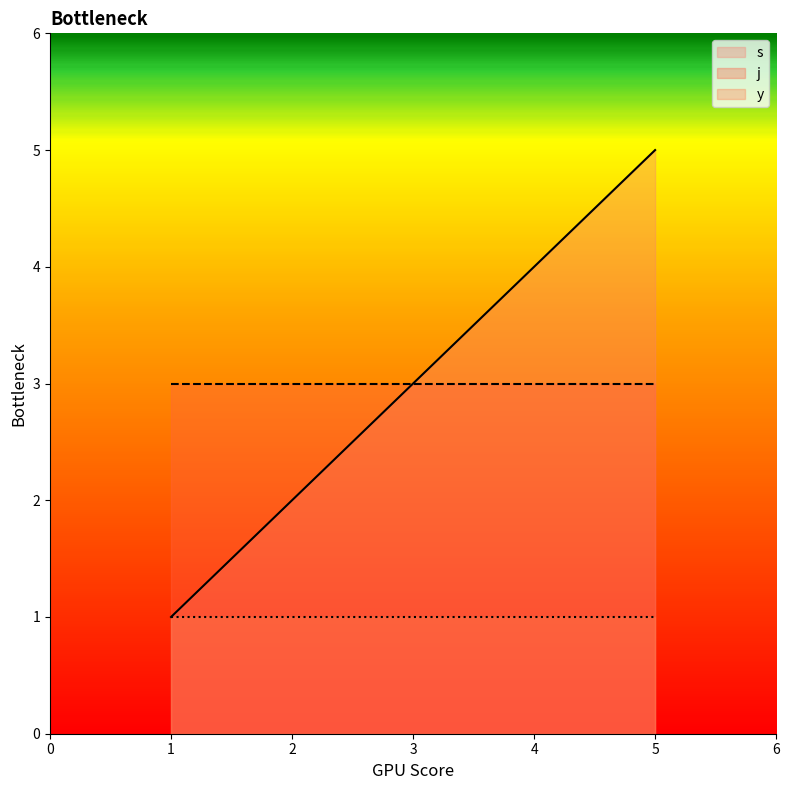

Reading left to right, list all the values displayed in this chart.

s: 1=1	2=2	3=3	4=4	5=5
j: 1=3	2=3	3=3	4=3	5=3
y: 1=1	2=1	3=1	4=1	5=1